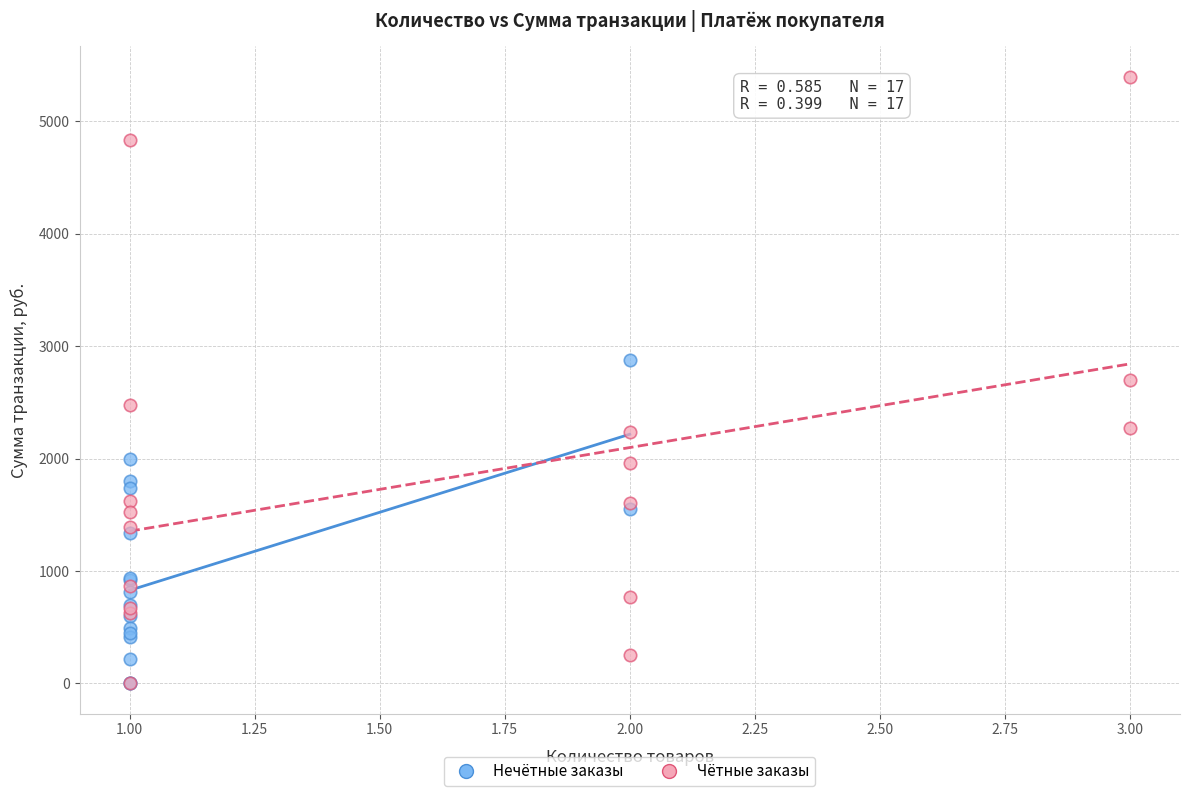

Which series reaches the maximum Y coordinate?

Чётные заказы